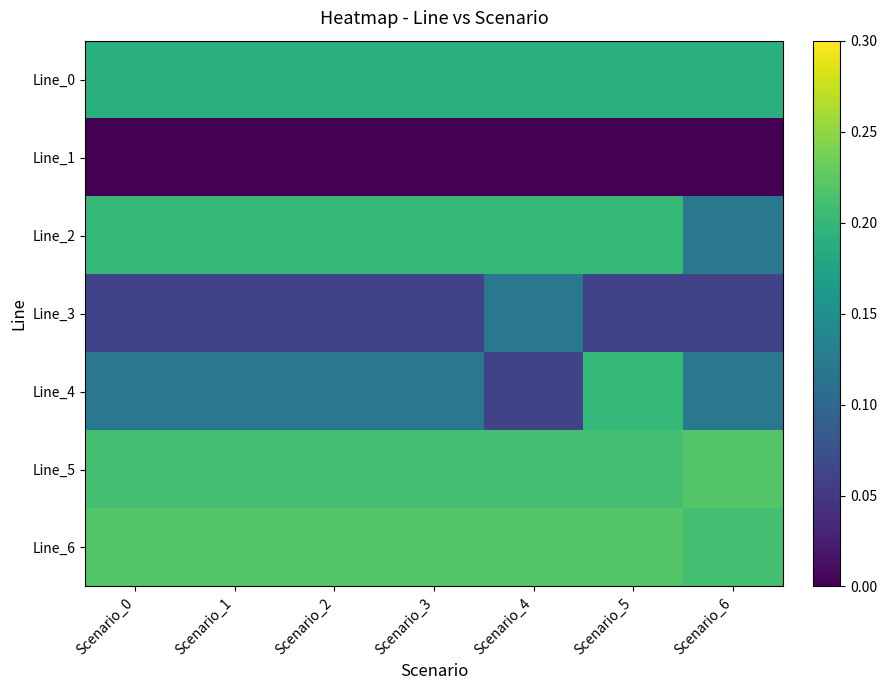

Reading left to right, what are all the values shown in this chart?

Line_0: Scenario_0=0.2	Scenario_1=0.2	Scenario_2=0.2	Scenario_3=0.2	Scenario_4=0.2	Scenario_5=0.2	Scenario_6=0.2
Line_1: Scenario_0=0.0	Scenario_1=0.0	Scenario_2=0.0	Scenario_3=0.0	Scenario_4=0.0	Scenario_5=0.0	Scenario_6=0.0
Line_2: Scenario_0=0.2	Scenario_1=0.2	Scenario_2=0.2	Scenario_3=0.2	Scenario_4=0.2	Scenario_5=0.2	Scenario_6=0.1
Line_3: Scenario_0=0.1	Scenario_1=0.1	Scenario_2=0.1	Scenario_3=0.1	Scenario_4=0.1	Scenario_5=0.1	Scenario_6=0.1
Line_4: Scenario_0=0.1	Scenario_1=0.1	Scenario_2=0.1	Scenario_3=0.1	Scenario_4=0.1	Scenario_5=0.2	Scenario_6=0.1
Line_5: Scenario_0=0.2	Scenario_1=0.2	Scenario_2=0.2	Scenario_3=0.2	Scenario_4=0.2	Scenario_5=0.2	Scenario_6=0.2
Line_6: Scenario_0=0.2	Scenario_1=0.2	Scenario_2=0.2	Scenario_3=0.2	Scenario_4=0.2	Scenario_5=0.2	Scenario_6=0.2